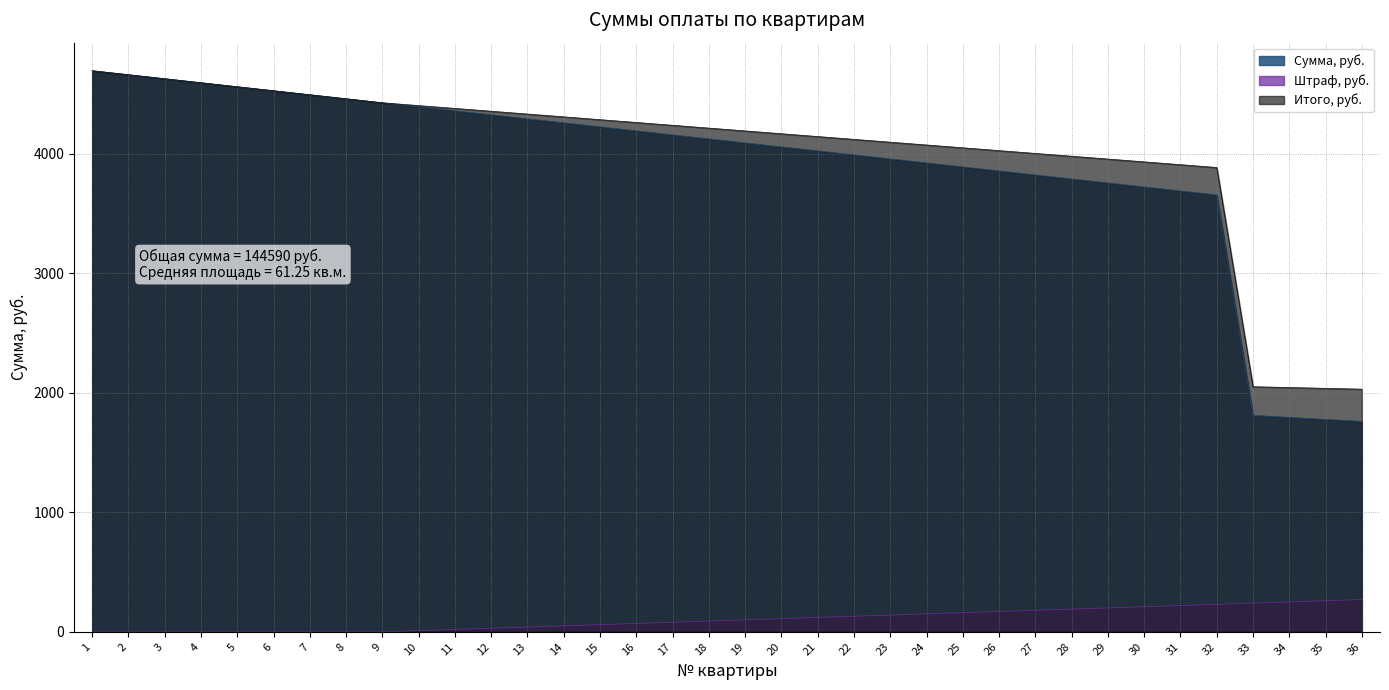

Which series has the largest range (max minus min)?

Сумма, руб.